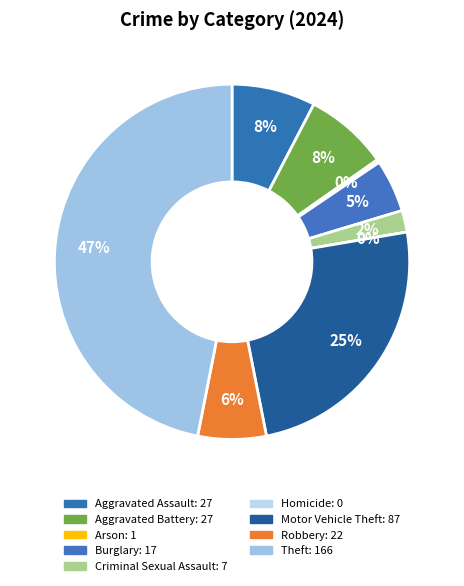

How many segments does this pie chart have?

9